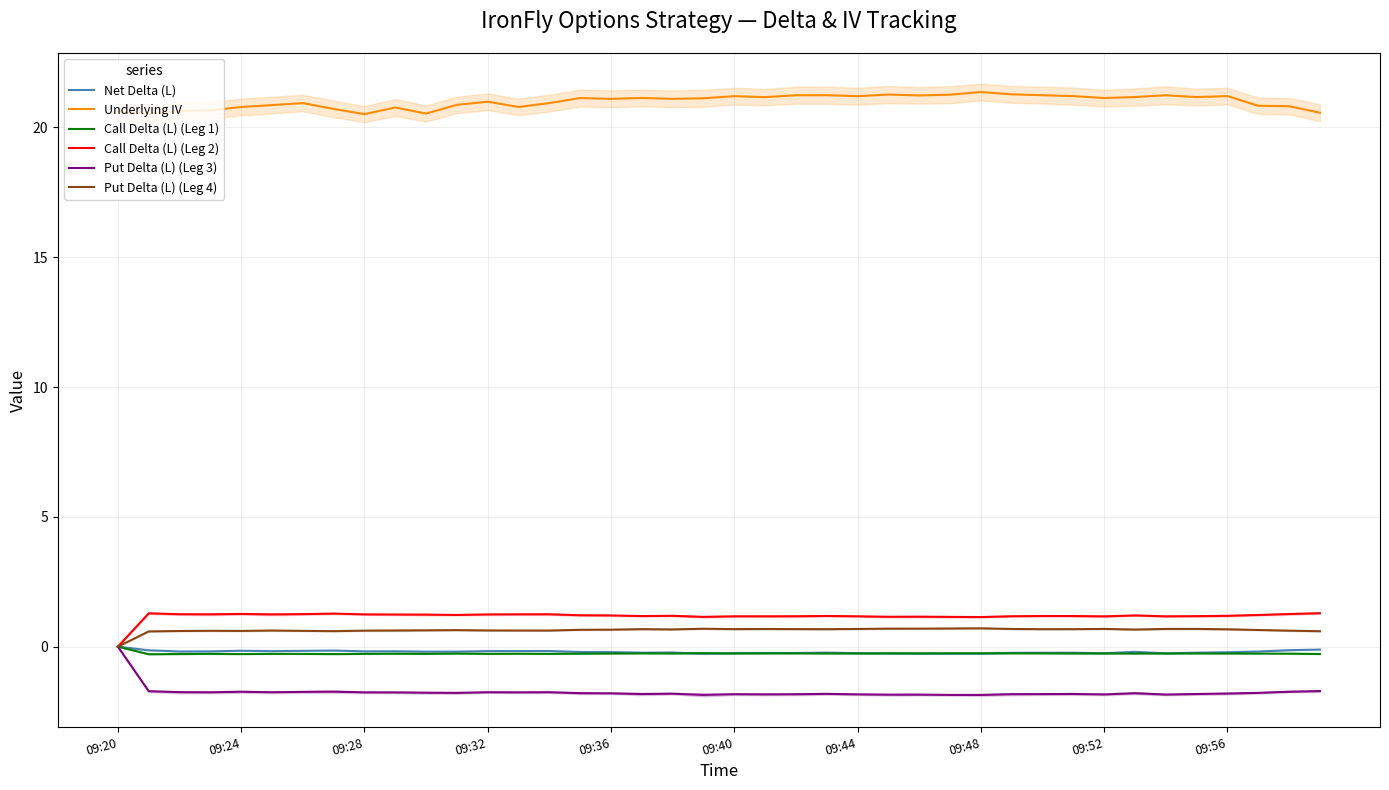

True or false: Underlying IV and Put Delta (L) (Leg 3) intersect in this chart.

False